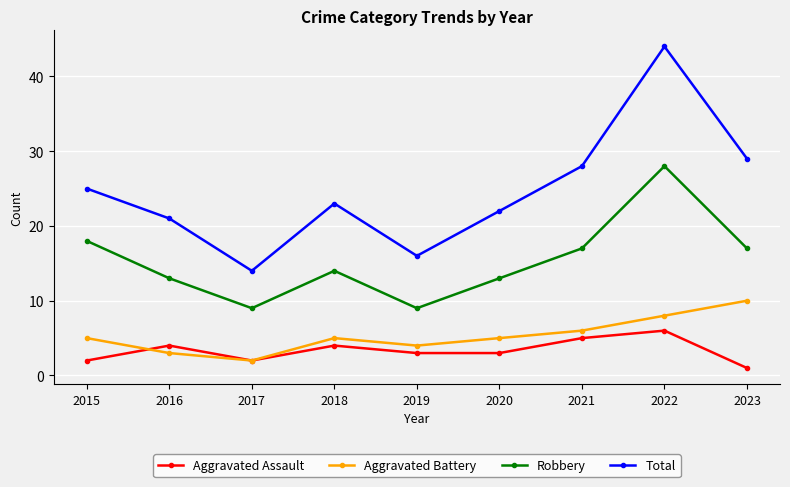

True or false: Total has a value of 14 at 2017.

True